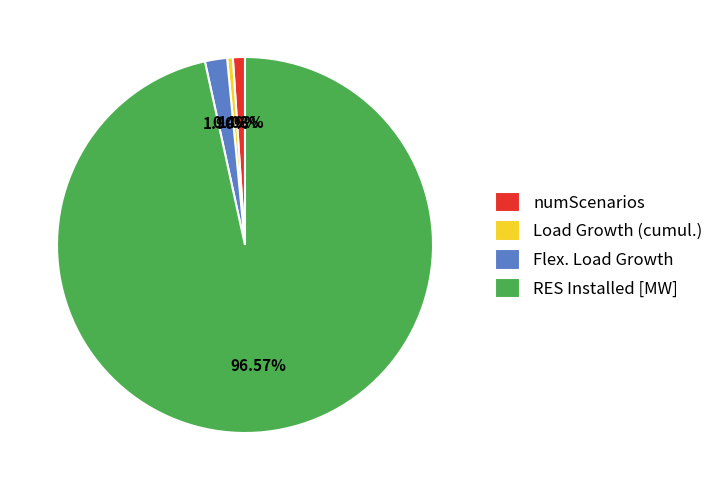

Approximately how many times larger is the value at Load Growth (cumul.) compared to numScenarios?

0.5